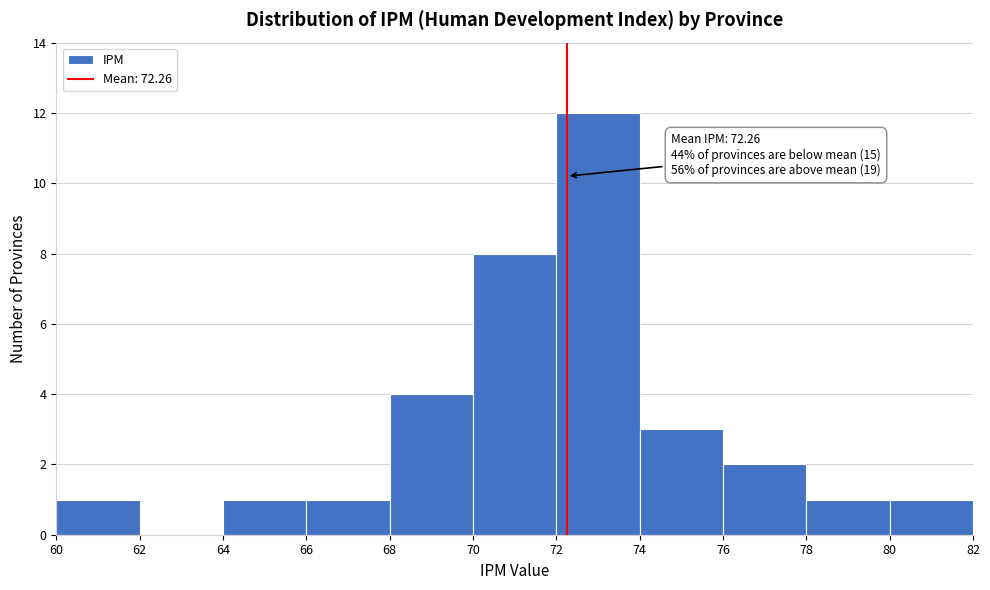

Which range on the x-axis has the tallest bar?

72 to 74